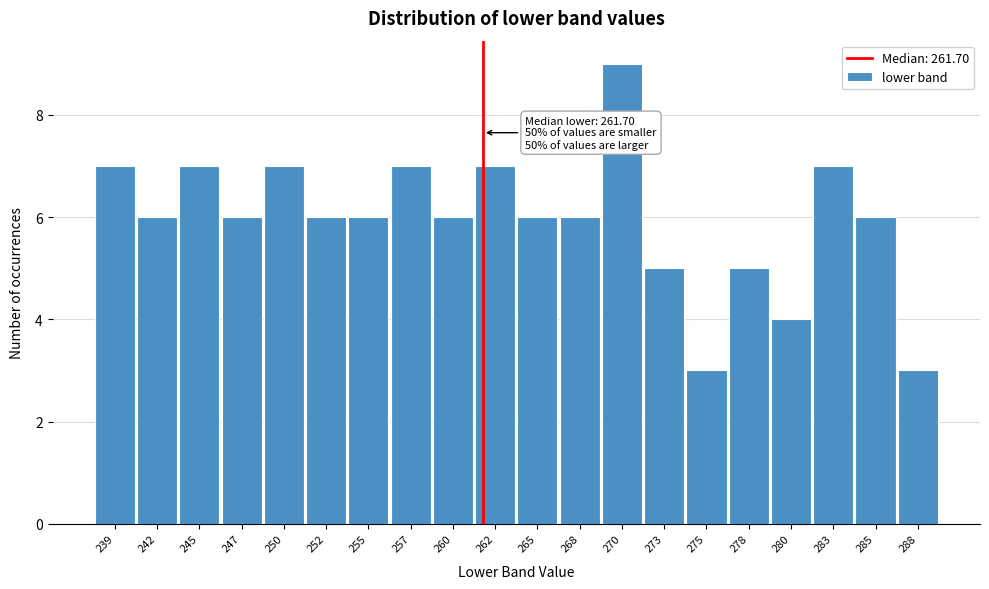

Over which range of the x-axis is the bar tallest?

269.0 to 271.5